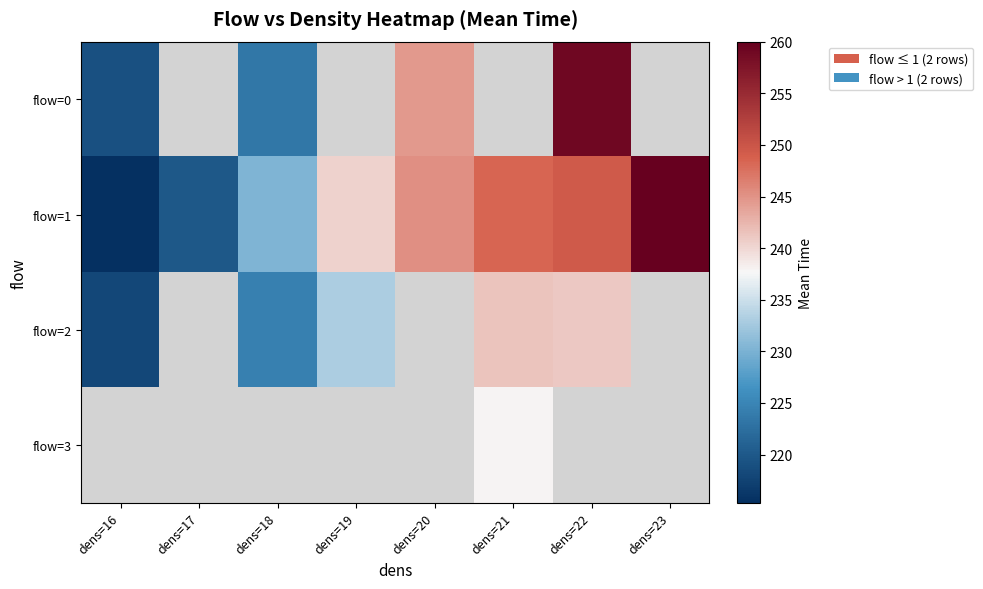

Which series has the largest range (max minus min)?

flow=1